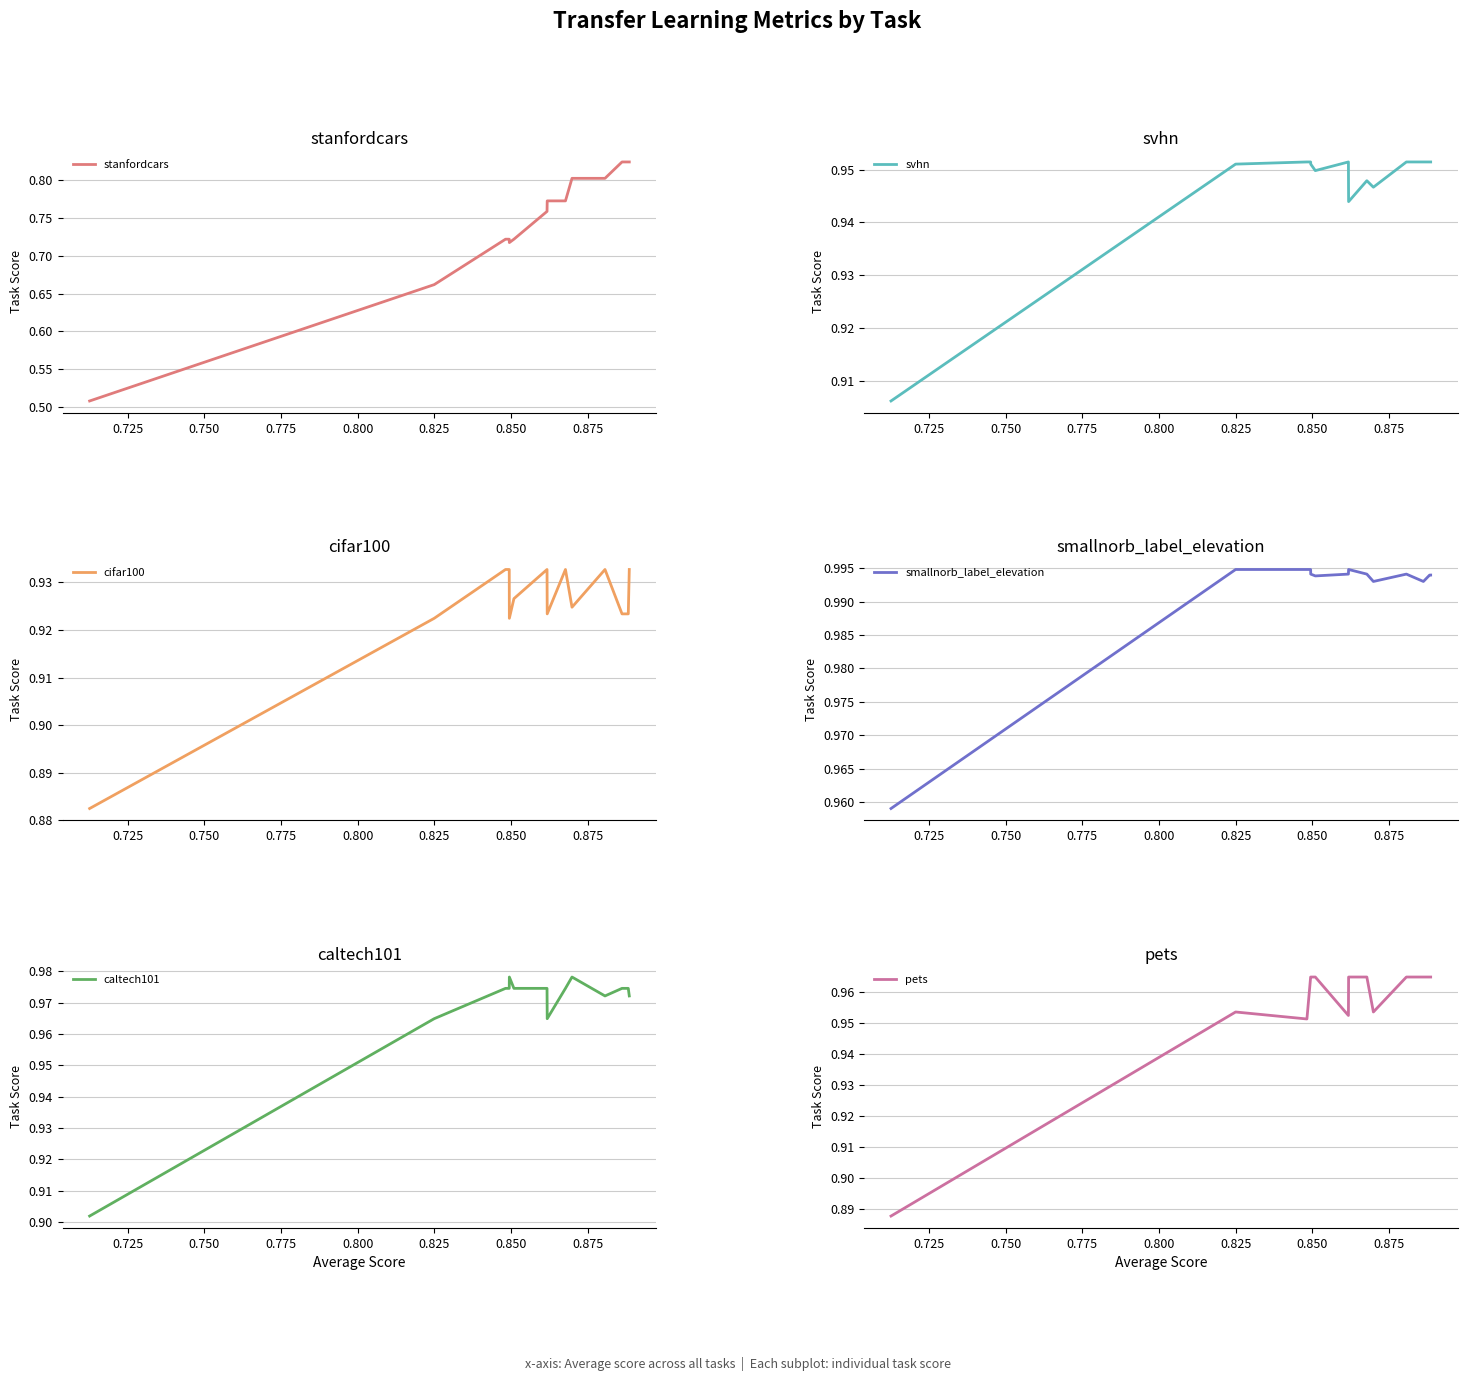

What is the average value of the smallnorb_label_elevation series?

1.0